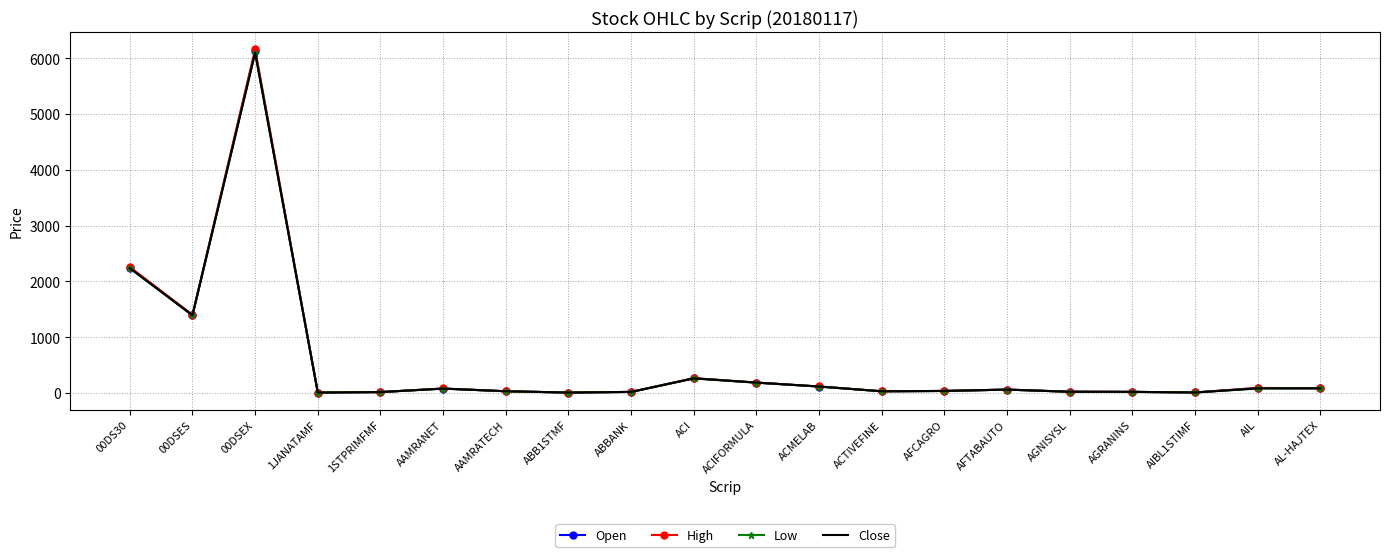

Which series has the largest range (max minus min)?

High